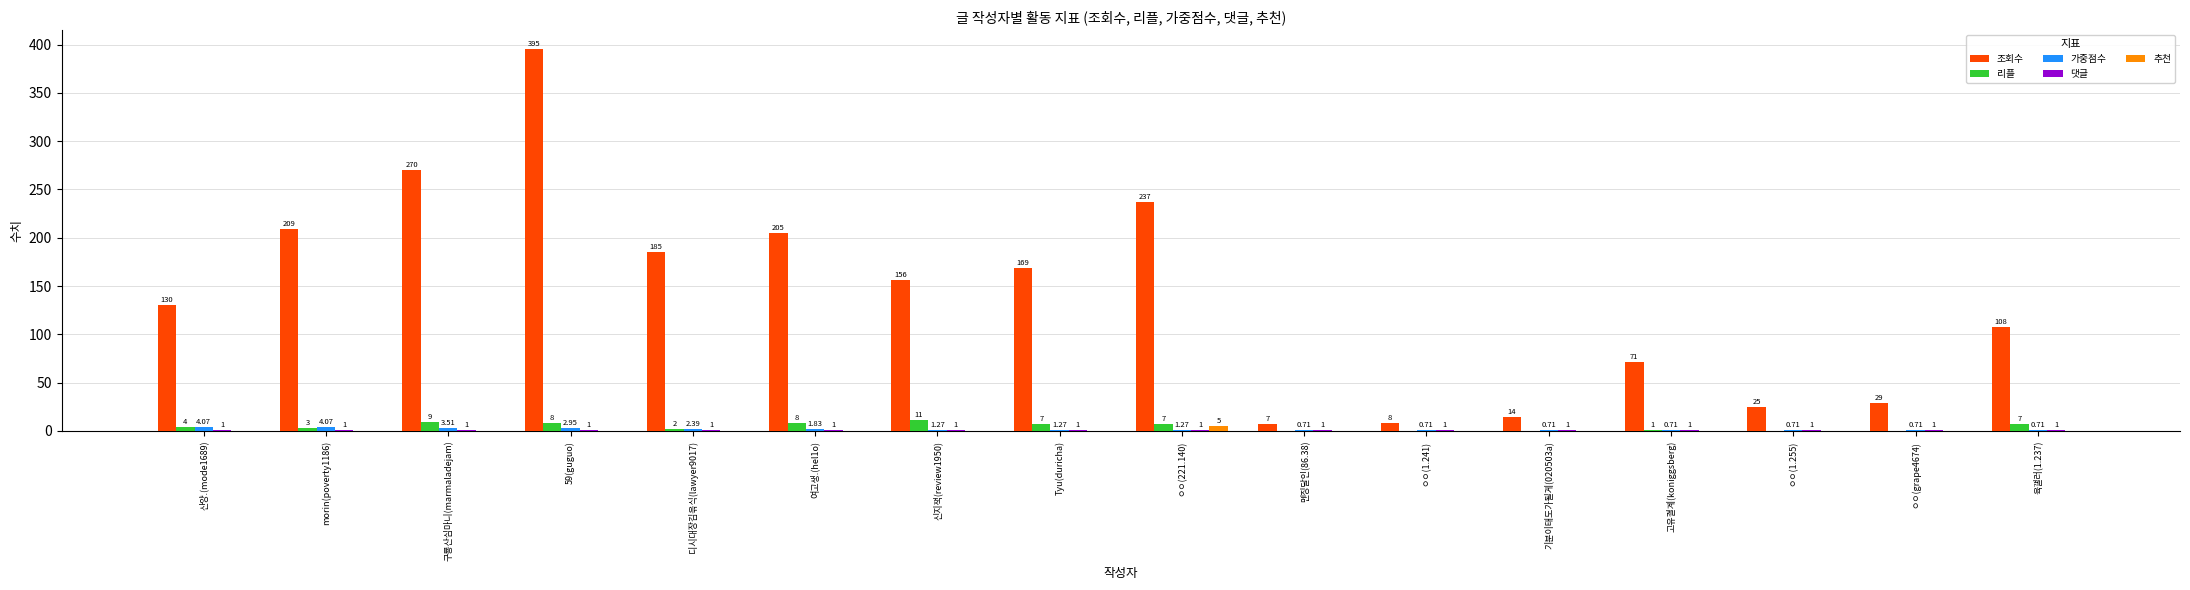

How many series are shown in this chart?

5